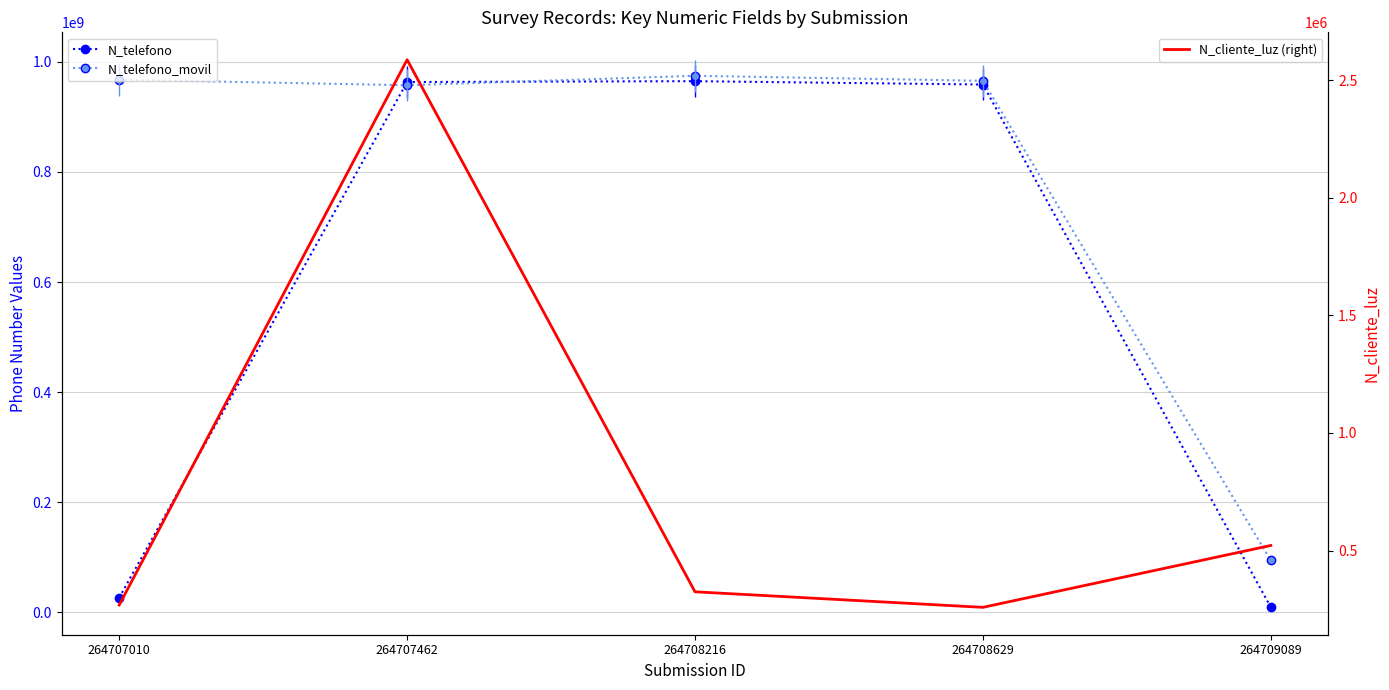

Between 264707462 and 264709089, which series saw the biggest shift?

N_telefono